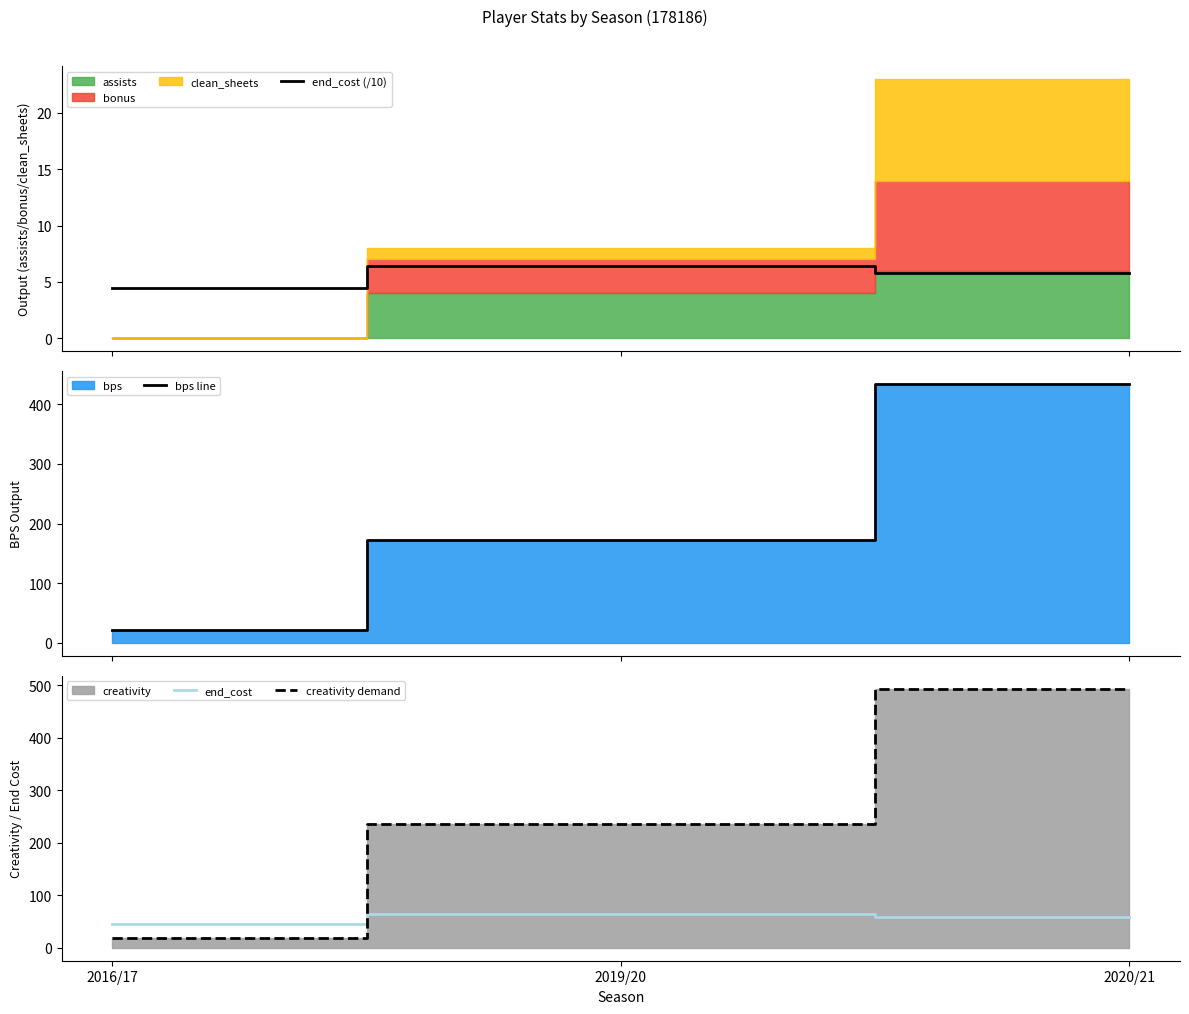

The creativity demand series shows 17.9 at 2016/17. True or false?

True